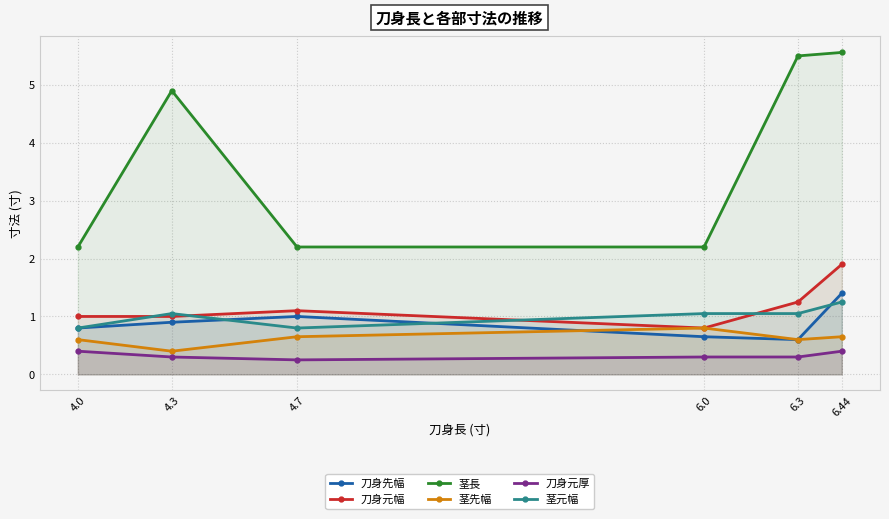

List the series in order of their peak value, highest first.

茎長, 刀身元幅, 刀身先幅, 茎元幅, 茎先幅, 刀身元厚